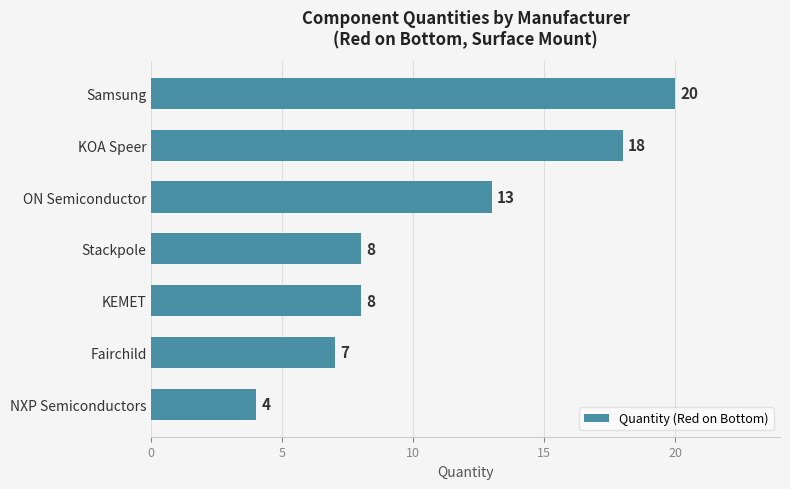

Are the bars grouped side by side (vs. stacked)?

No